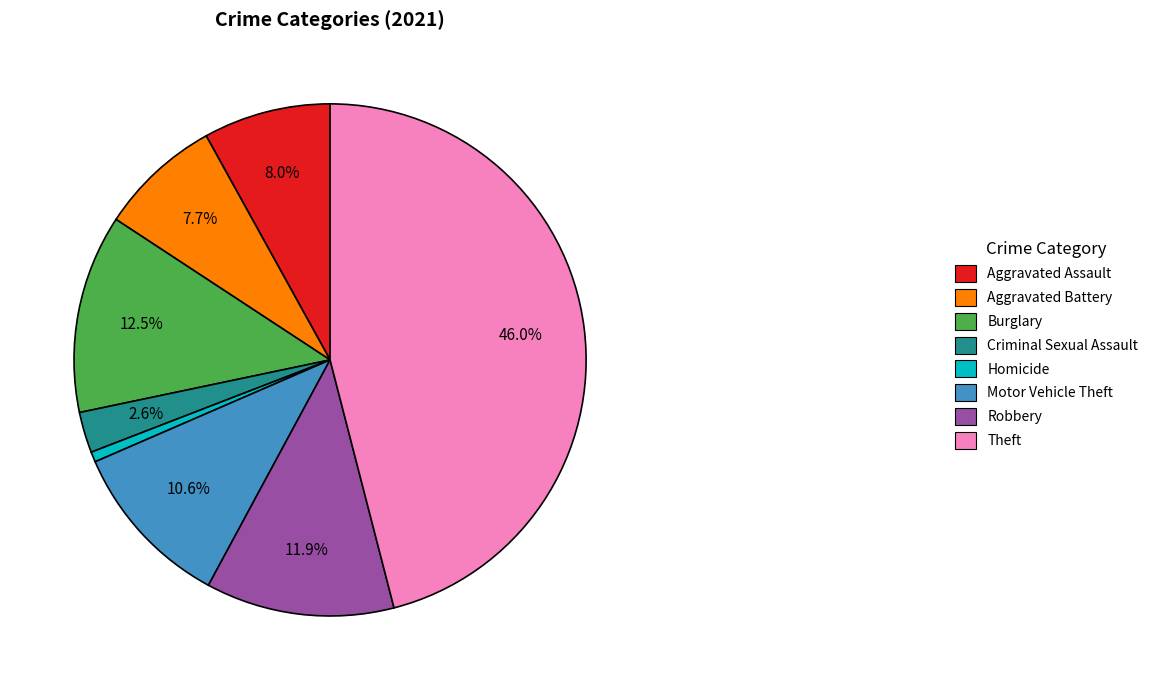

Which slice is the smallest?

Homicide